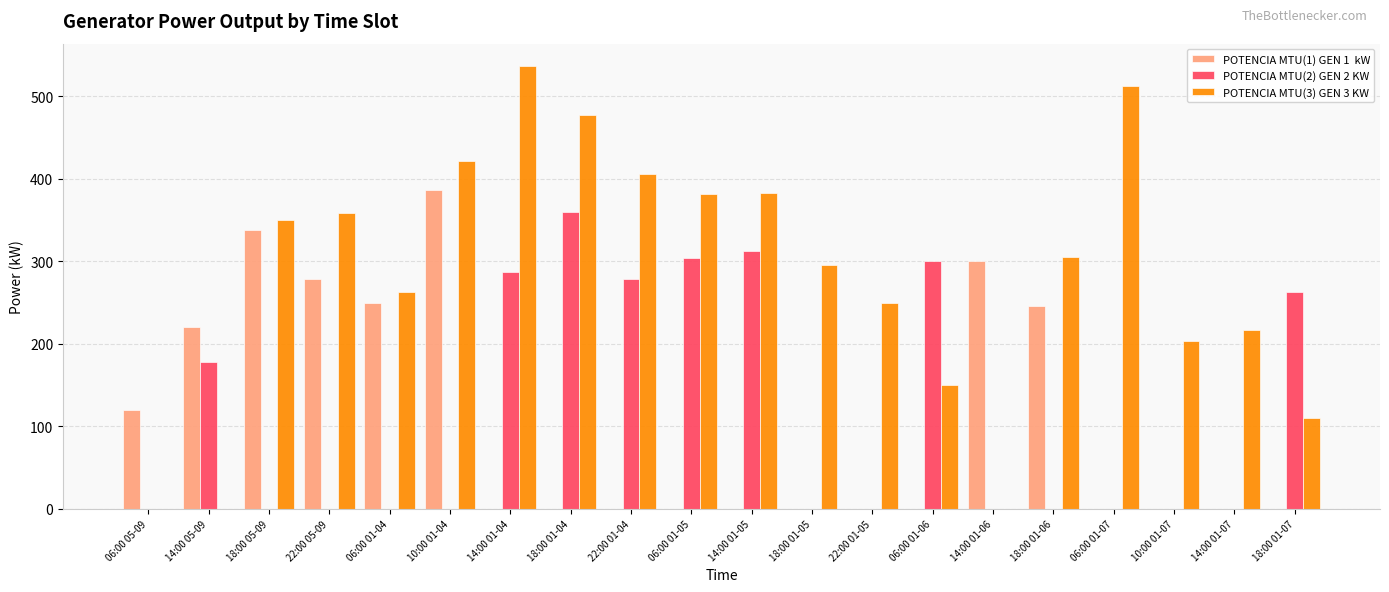

At which category does the chart reach its peak across all series?

14:00 01-04